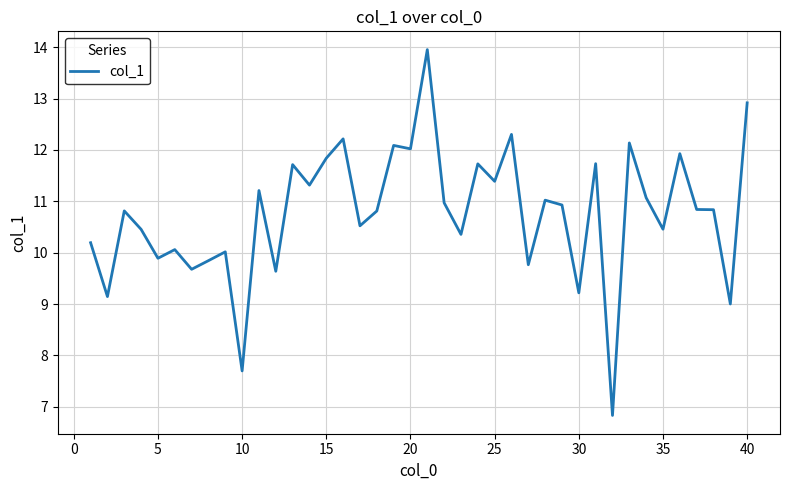

What is the maximum value shown in the chart?

14.0